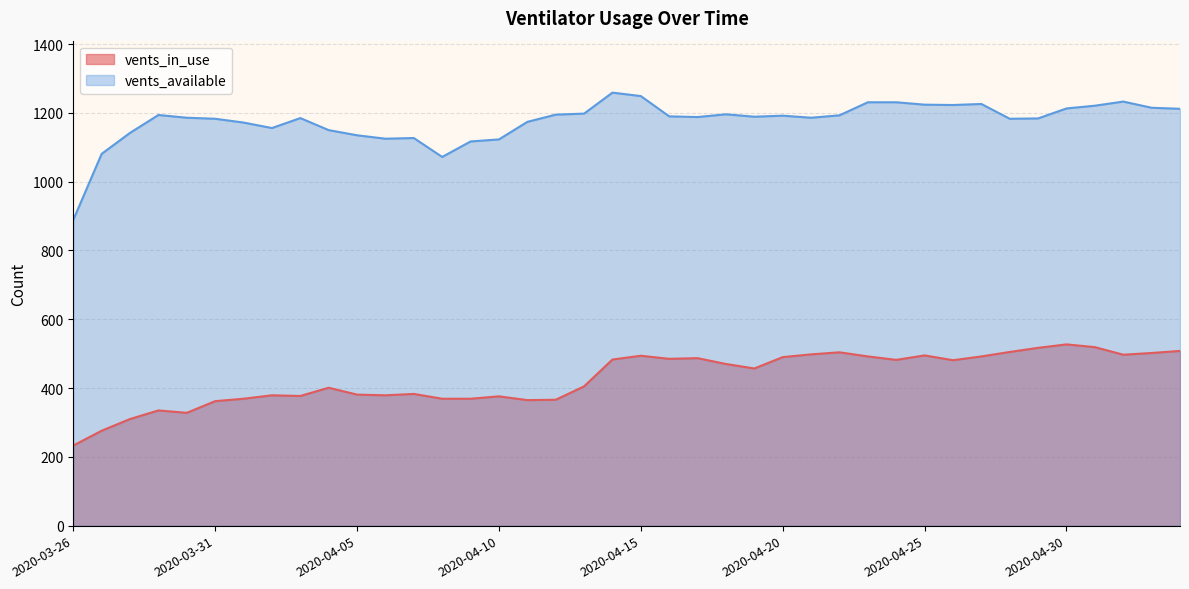

How many values in the vents_in_use series exceed 470?

19